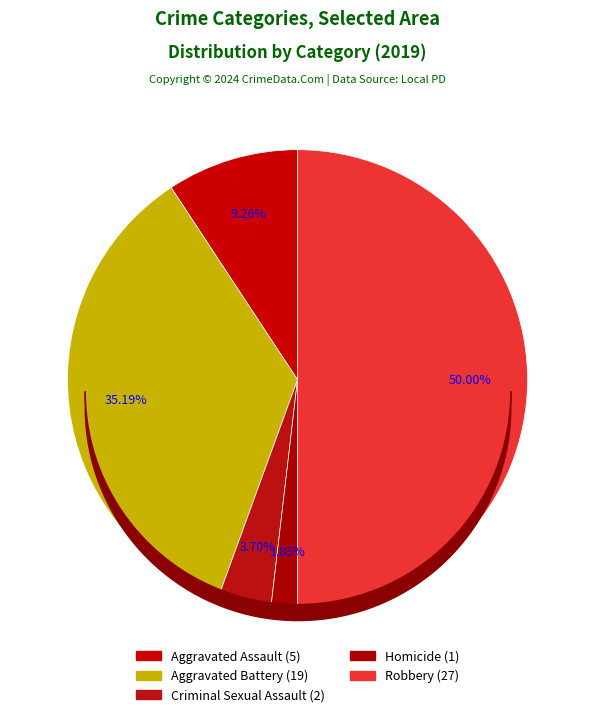

Count the number of slices in the pie.

5